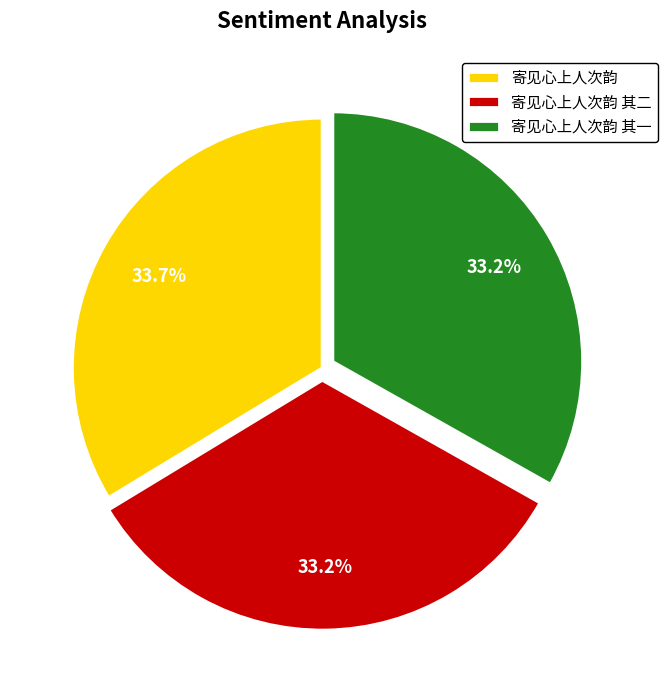

To the nearest percent, what portion does 寄见心上人次韵 represent?

34%